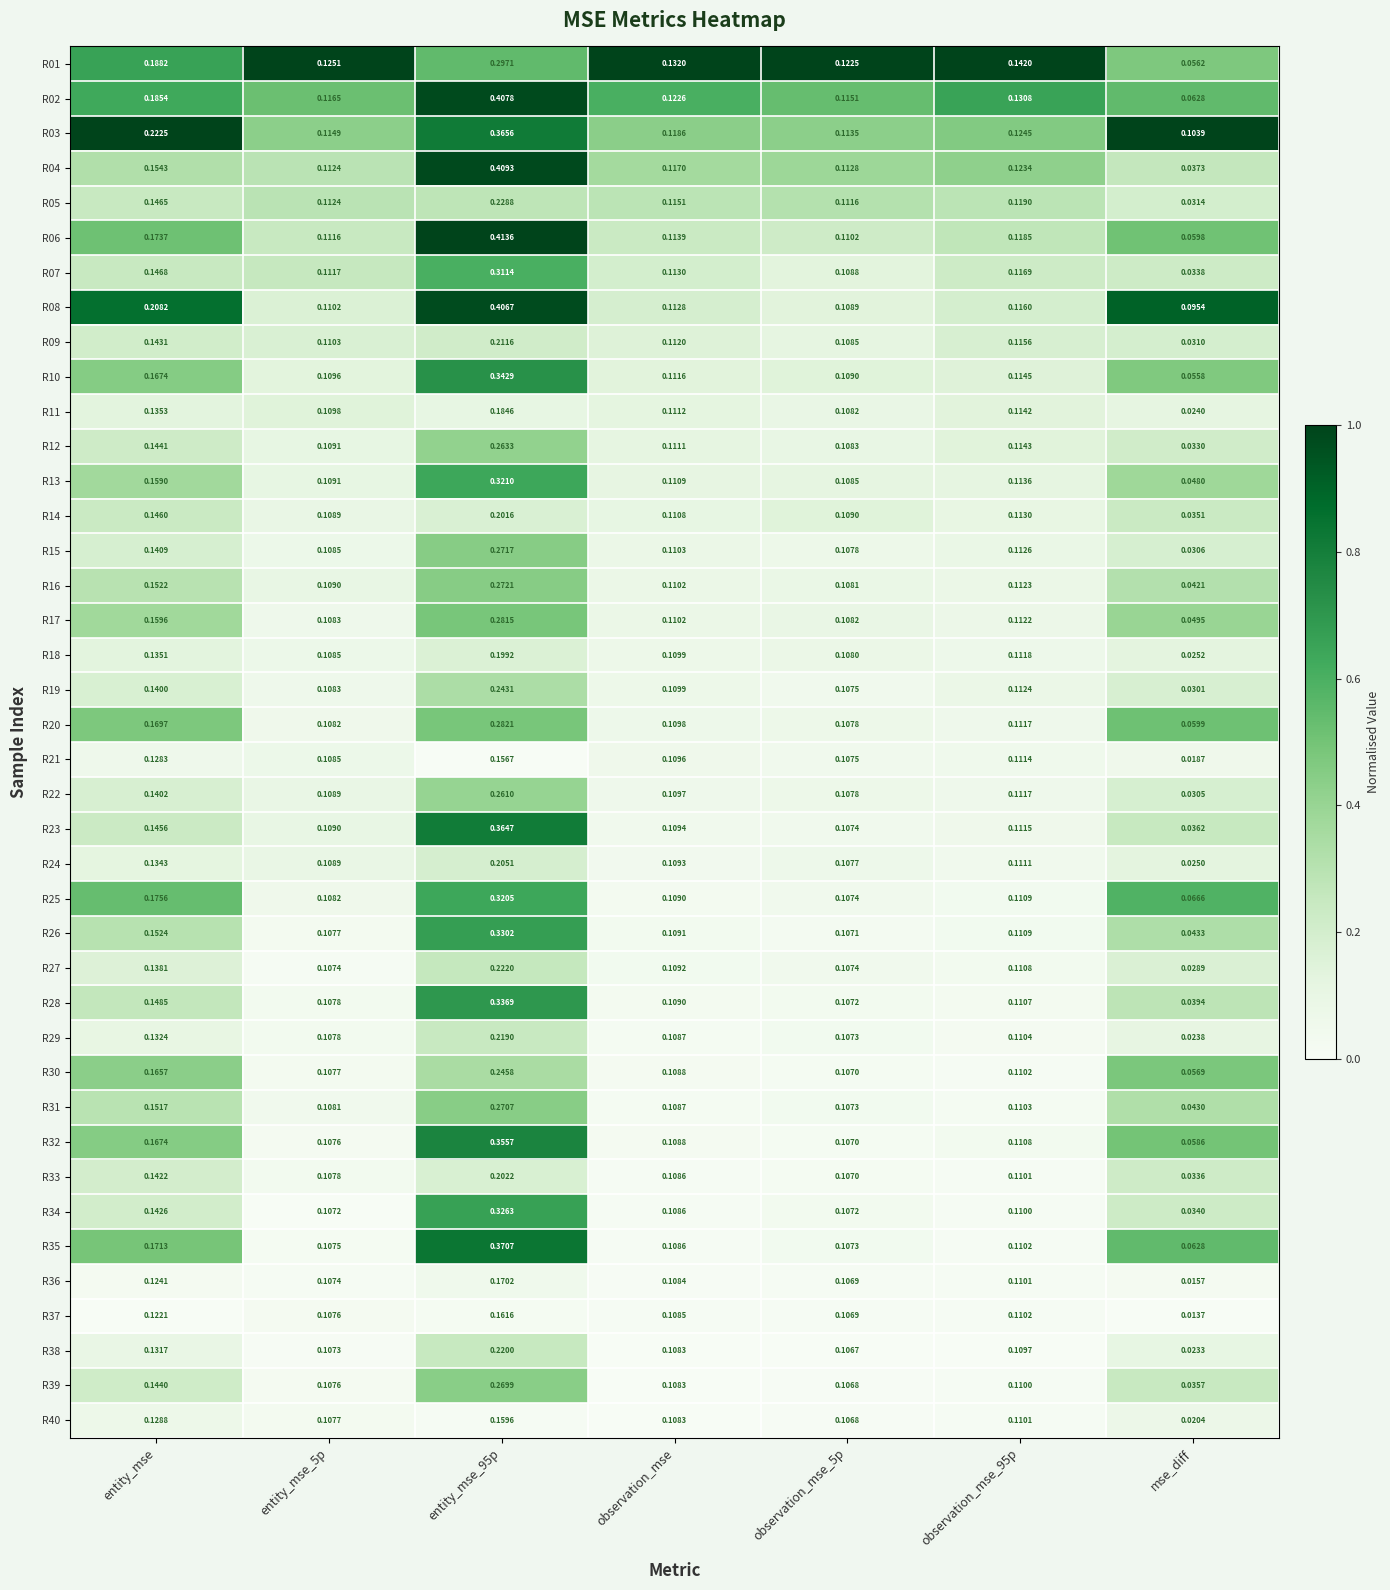

Is the value of R10 at entity_mse_95p greater than the value of R01 at entity_mse_95p?

Yes